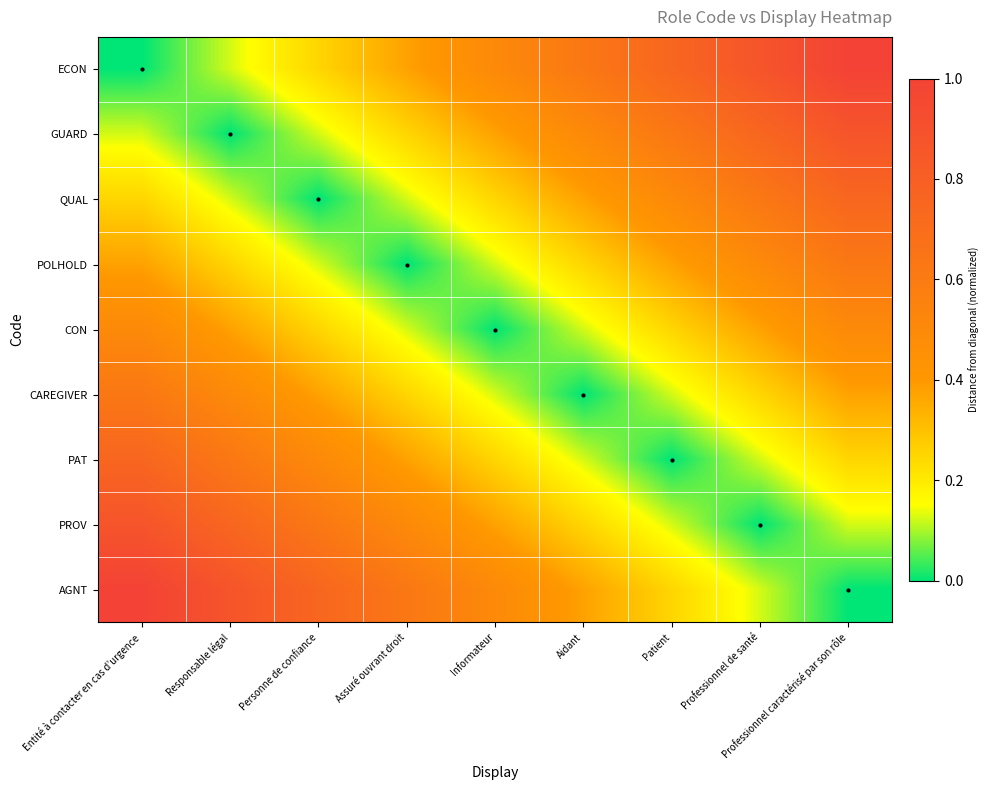

Reading left to right, what are all the values shown in this chart?

ECON: Entité à contacter en cas d’urgence=0.0	Responsable légal=0.1	Personne de confiance=0.2	Assuré ouvrant droit=0.4	Informateur=0.5	Aidant=0.6	Patient=0.7	Professionnel de santé=0.9	Professionnel caractérisé par son rôle=1.0
GUARD: Entité à contacter en cas d’urgence=0.1	Responsable légal=0.0	Personne de confiance=0.1	Assuré ouvrant droit=0.2	Informateur=0.4	Aidant=0.5	Patient=0.6	Professionnel de santé=0.7	Professionnel caractérisé par son rôle=0.9
QUAL: Entité à contacter en cas d’urgence=0.2	Responsable légal=0.1	Personne de confiance=0.0	Assuré ouvrant droit=0.1	Informateur=0.2	Aidant=0.4	Patient=0.5	Professionnel de santé=0.6	Professionnel caractérisé par son rôle=0.7
POLHOLD: Entité à contacter en cas d’urgence=0.4	Responsable légal=0.2	Personne de confiance=0.1	Assuré ouvrant droit=0.0	Informateur=0.1	Aidant=0.2	Patient=0.4	Professionnel de santé=0.5	Professionnel caractérisé par son rôle=0.6
CON: Entité à contacter en cas d’urgence=0.5	Responsable légal=0.4	Personne de confiance=0.2	Assuré ouvrant droit=0.1	Informateur=0.0	Aidant=0.1	Patient=0.2	Professionnel de santé=0.4	Professionnel caractérisé par son rôle=0.5
CAREGIVER: Entité à contacter en cas d’urgence=0.6	Responsable légal=0.5	Personne de confiance=0.4	Assuré ouvrant droit=0.2	Informateur=0.1	Aidant=0.0	Patient=0.1	Professionnel de santé=0.2	Professionnel caractérisé par son rôle=0.4
PAT: Entité à contacter en cas d’urgence=0.7	Responsable légal=0.6	Personne de confiance=0.5	Assuré ouvrant droit=0.4	Informateur=0.2	Aidant=0.1	Patient=0.0	Professionnel de santé=0.1	Professionnel caractérisé par son rôle=0.2
PROV: Entité à contacter en cas d’urgence=0.9	Responsable légal=0.7	Personne de confiance=0.6	Assuré ouvrant droit=0.5	Informateur=0.4	Aidant=0.2	Patient=0.1	Professionnel de santé=0.0	Professionnel caractérisé par son rôle=0.1
AGNT: Entité à contacter en cas d’urgence=1.0	Responsable légal=0.9	Personne de confiance=0.7	Assuré ouvrant droit=0.6	Informateur=0.5	Aidant=0.4	Patient=0.2	Professionnel de santé=0.1	Professionnel caractérisé par son rôle=0.0